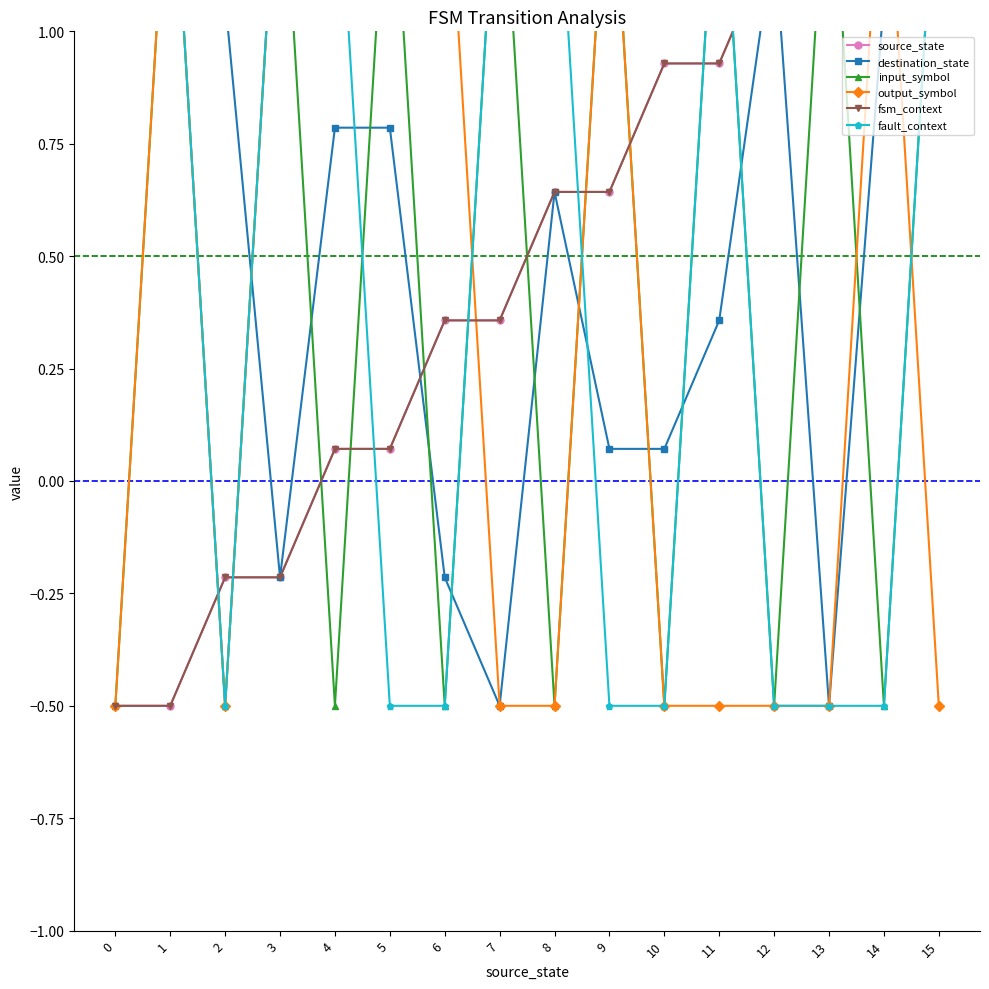

Is the value of fsm_context at 11 greater than the value of output_symbol at 5?

No